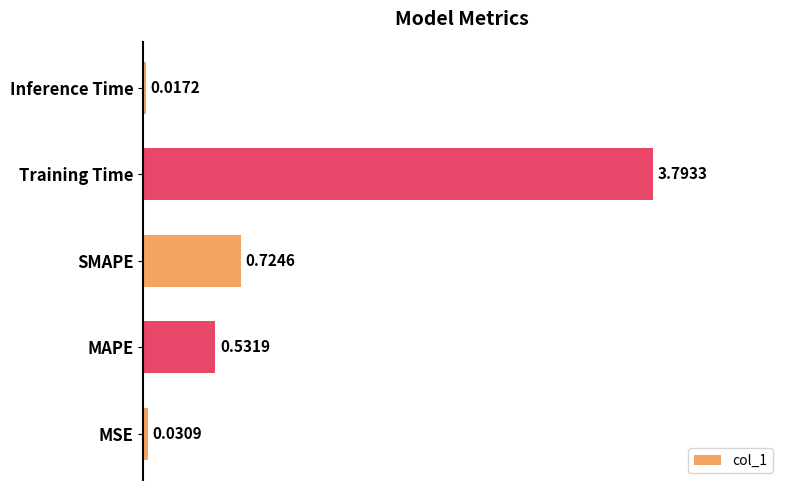

Which label corresponds to the largest value in the chart?

Training Time